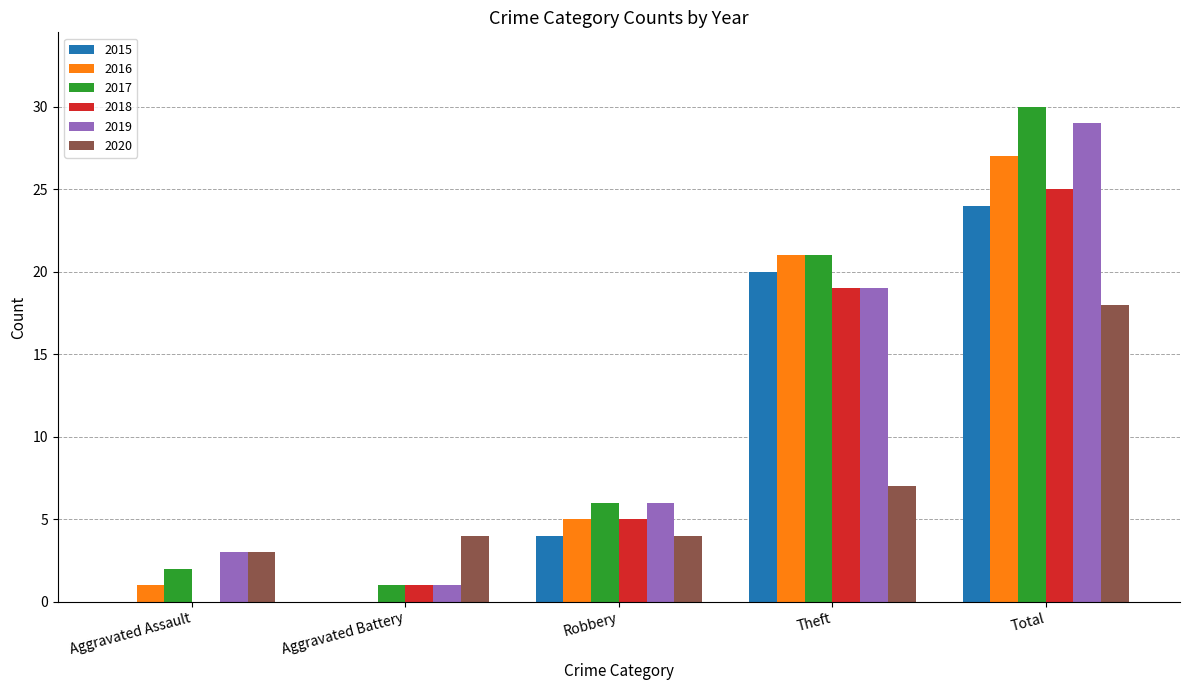

What is the approximate value of 2020 at Theft?

7